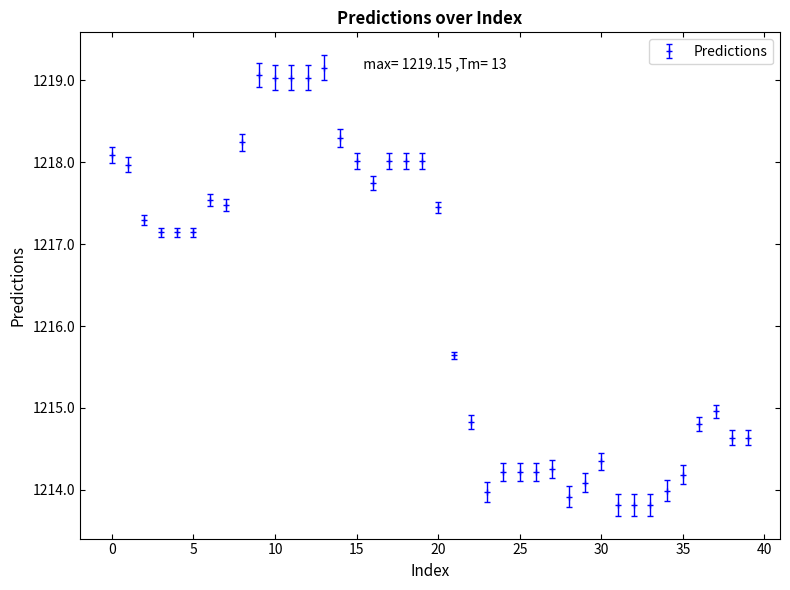

How many distinct data groups are displayed?

1